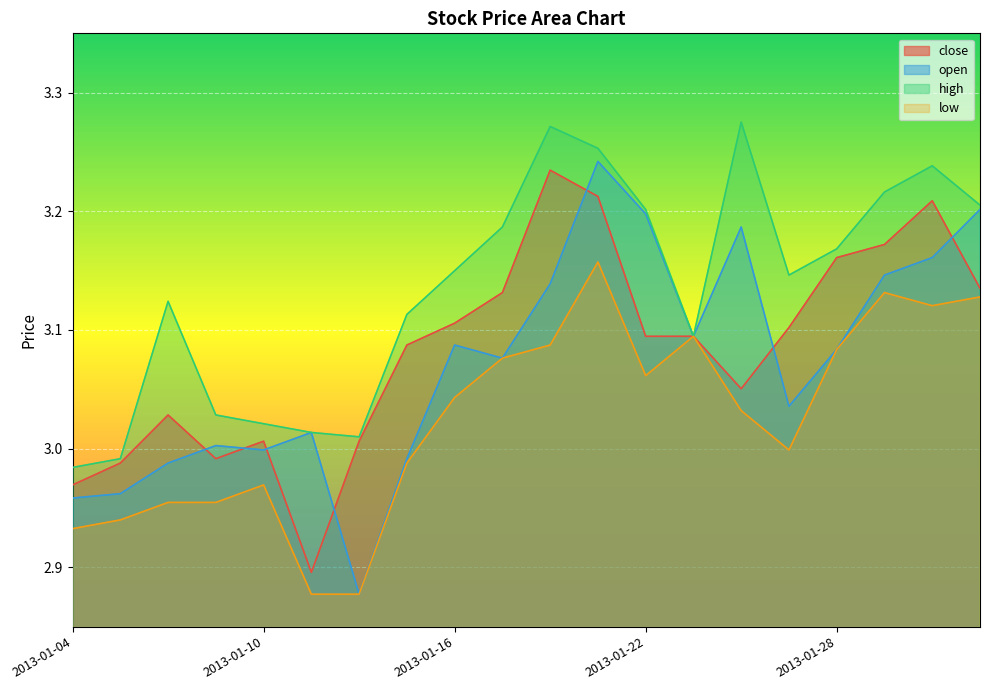

True or false: open has a value of 5.1 at 2013-01-08.

False